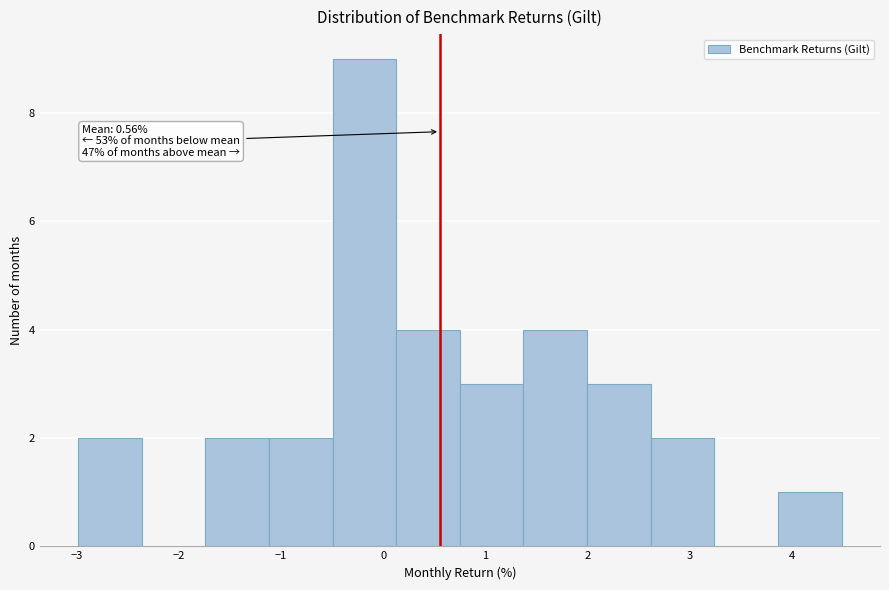

Which range on the x-axis has the tallest bar?

-0.5 to 0.1